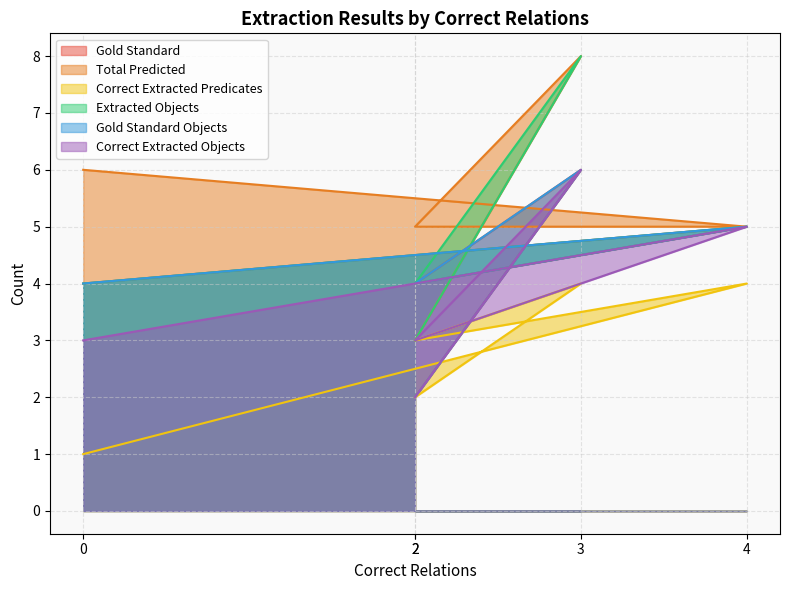

How many Gold Standard Objects values are between 4 and 5?

3